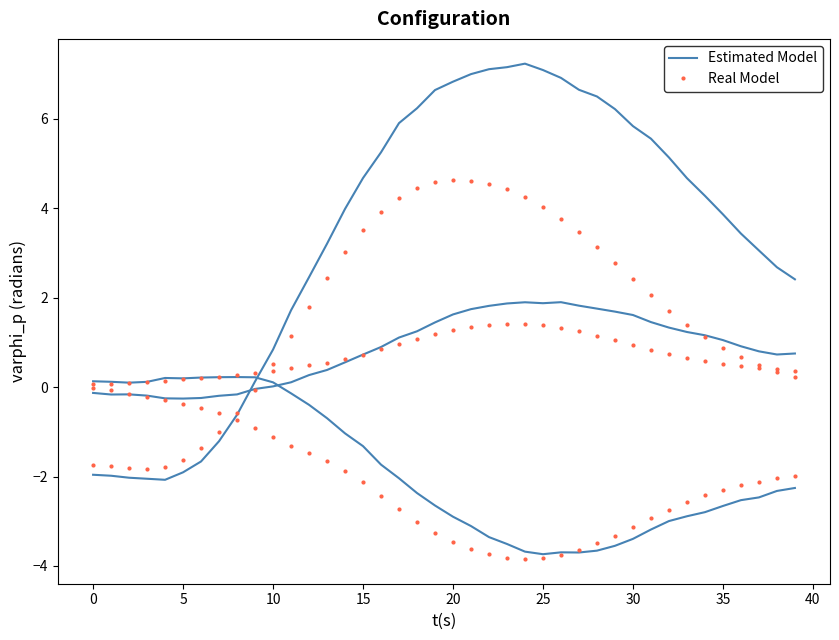

Rank the series at 30 from lowest to highest value.

Estimated Model, Real Model